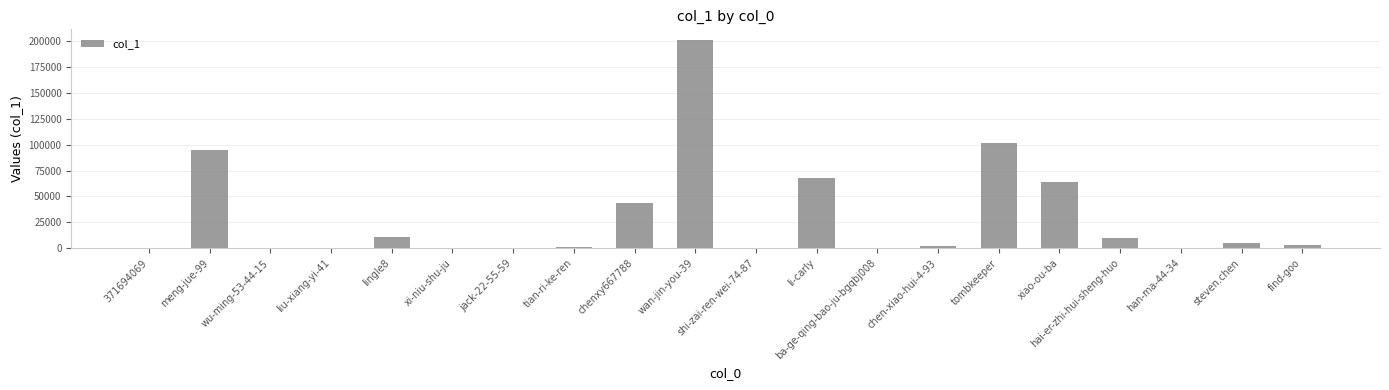

True or false: the data shows 43924 at chenxy667788.

True